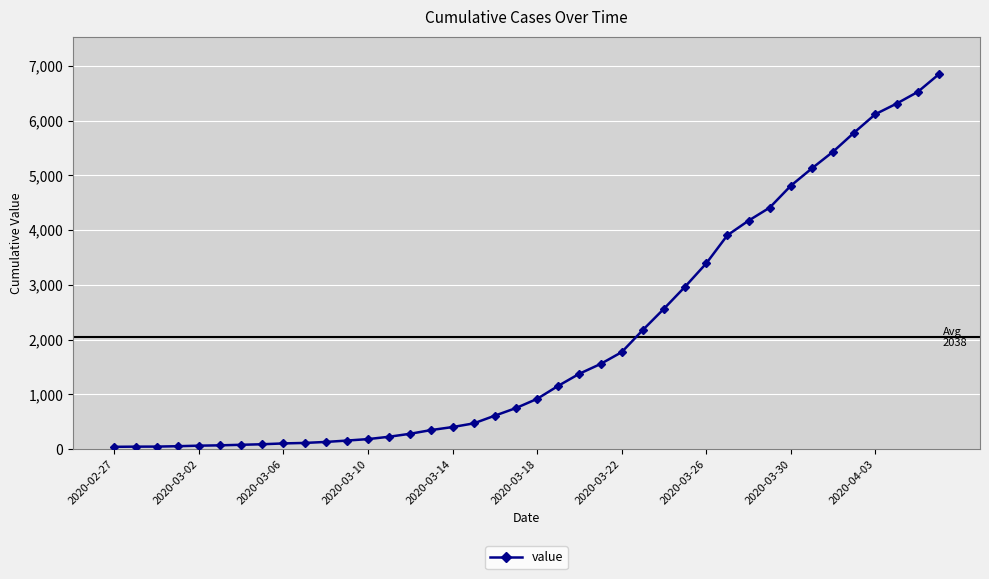

What is the maximum value shown in the chart?

6844